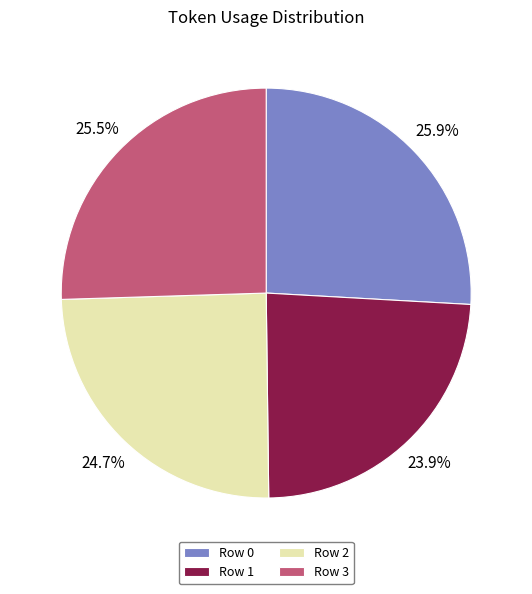

Which category has the smallest portion of the pie?

Row 1